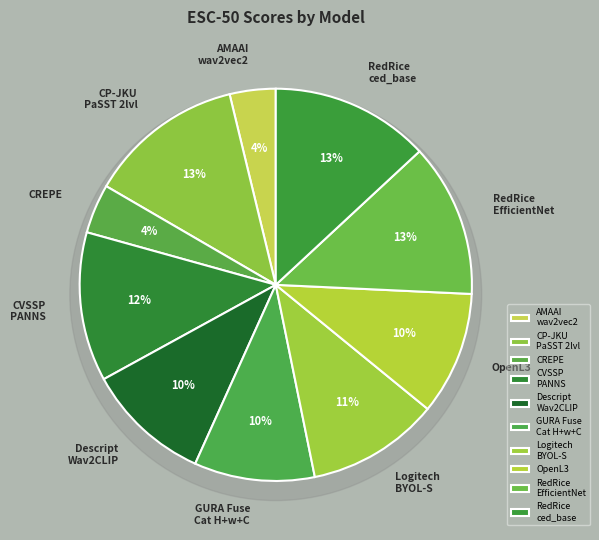

To the nearest percent, what percentage of the pie is Logitech AI SERAB BYOL-S?

11%